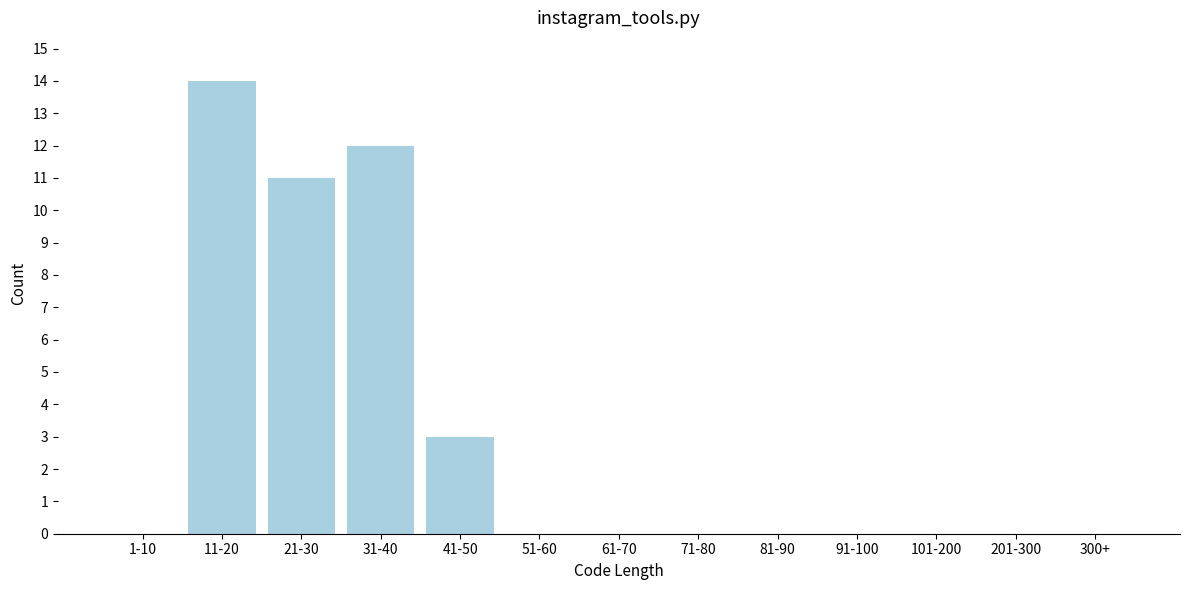

Reading left to right, list all the values displayed in this chart.

1-10=0	11-20=14	21-30=11	31-40=12	41-50=3	51-60=0	61-70=0	71-80=0	81-90=0	91-100=0	101-200=0	201-300=0	300+=0